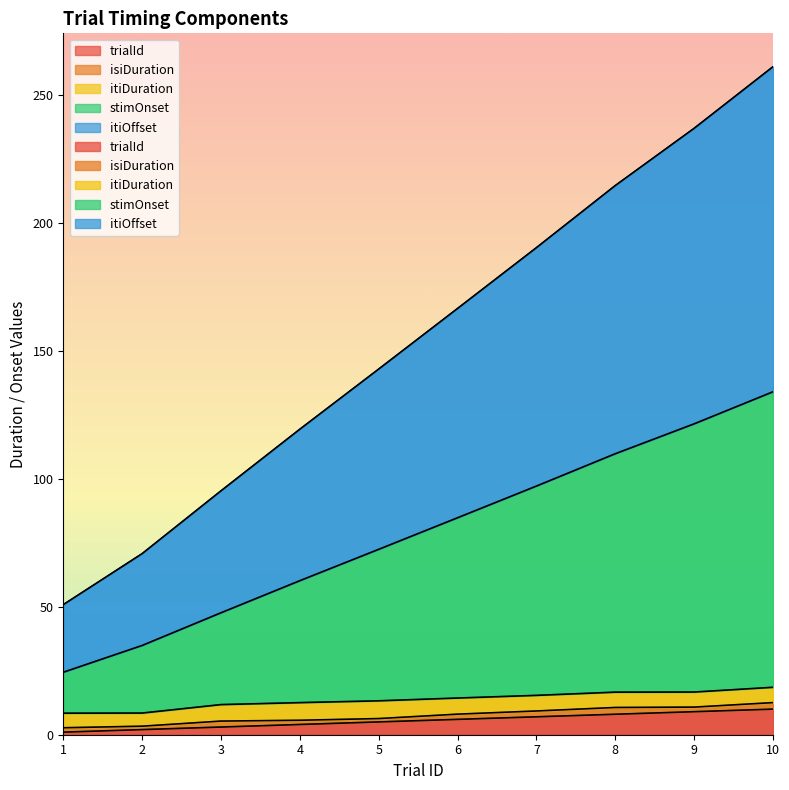

How many data points in itiOffset are less than 166?

5